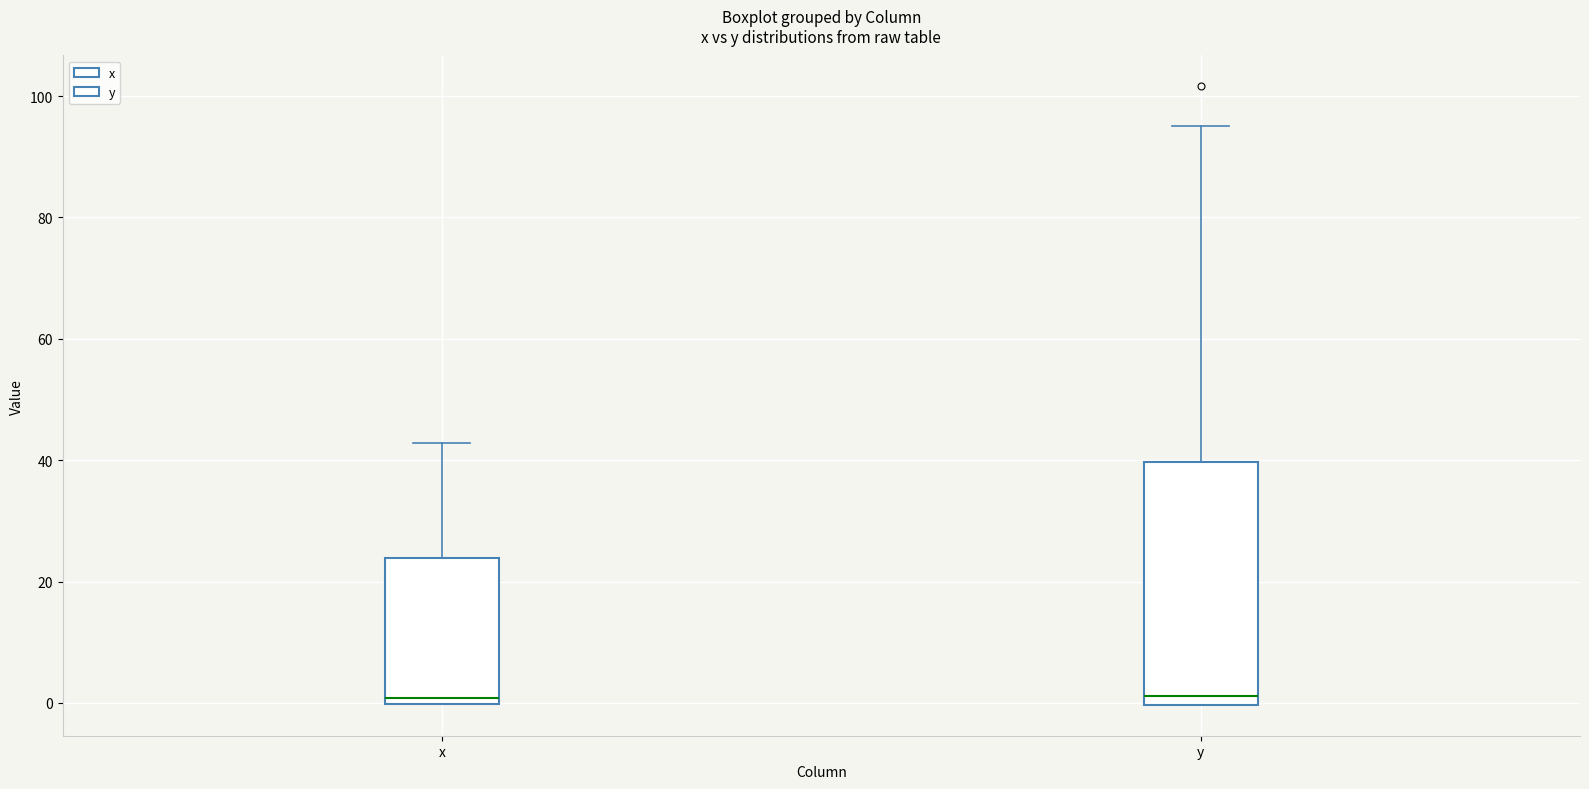

Reading left to right, transcribe this box plot: for each box, give where its median line is, the range the box spans, and where its two whiskers end, as read against the y-axis. The values are not printed on the chart, so give them approximately, as read against the axis.

x: median 0 (just above the box's lower edge), box 0 to 24, whiskers 0 to 42
y: median 2, box 0 to 40, whiskers 0 to 96